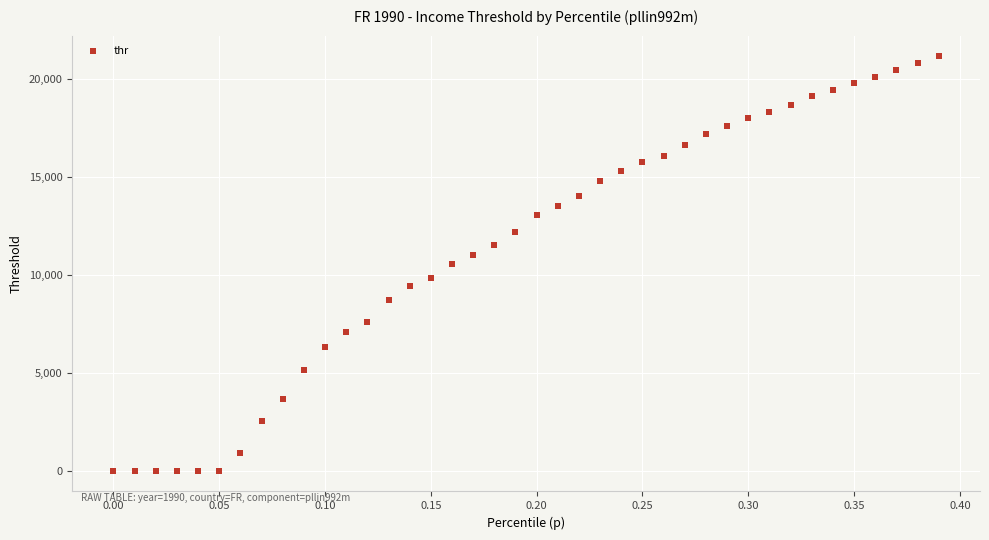

What is the range of Y values (max minus min)?

21168.8